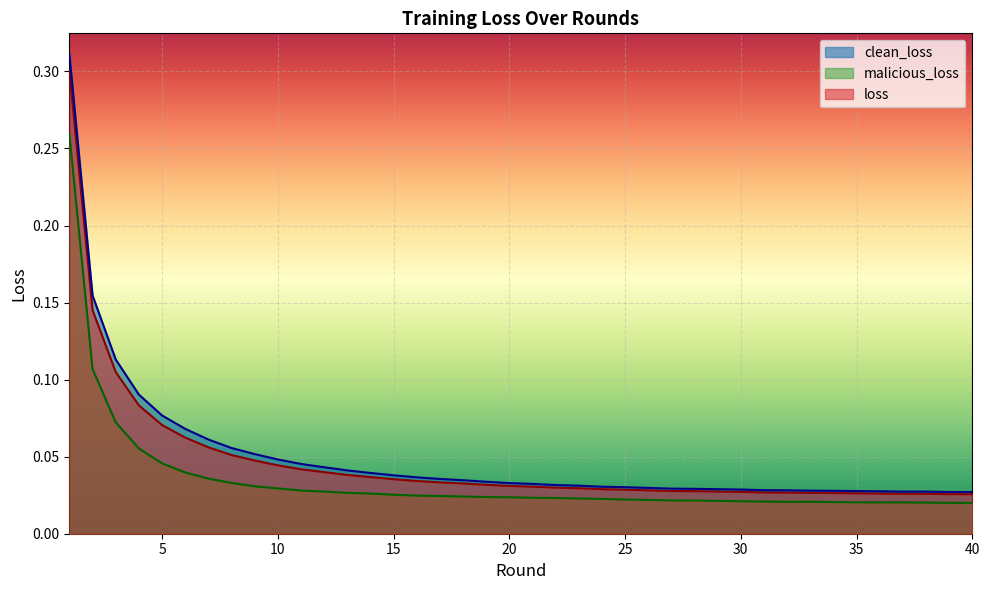

Which has a higher value, 22 or 17?

17